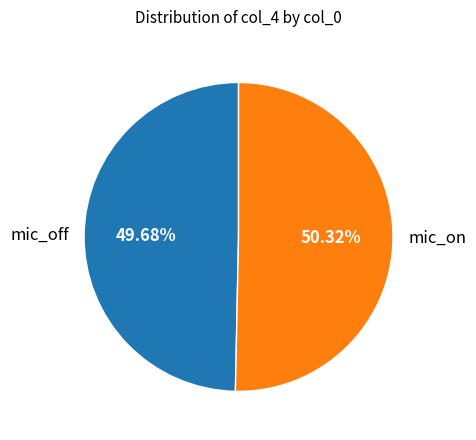

Approximately how many times larger is the value at mic_off compared to mic_on?

1.0